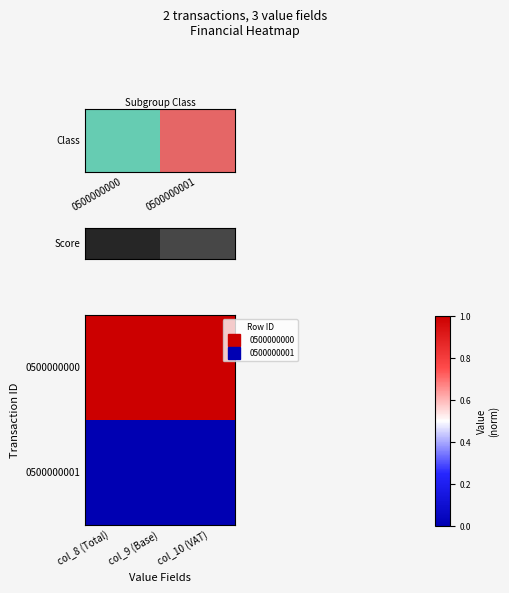

Which series has the largest total across all categories?

0500000000